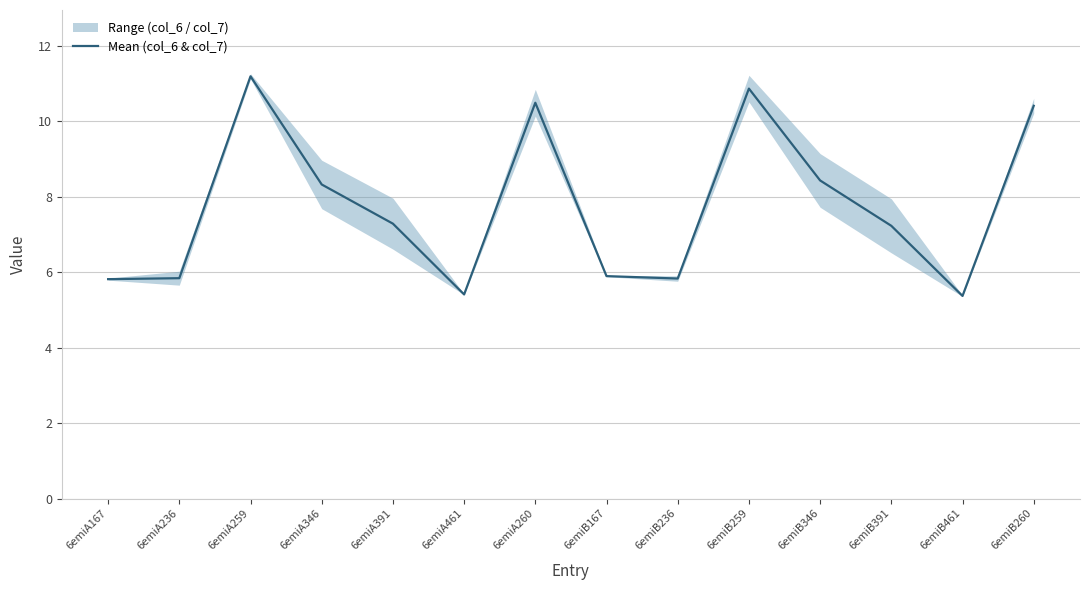

How many points are lower than both their immediate neighbors (excluding endpoints)?

3